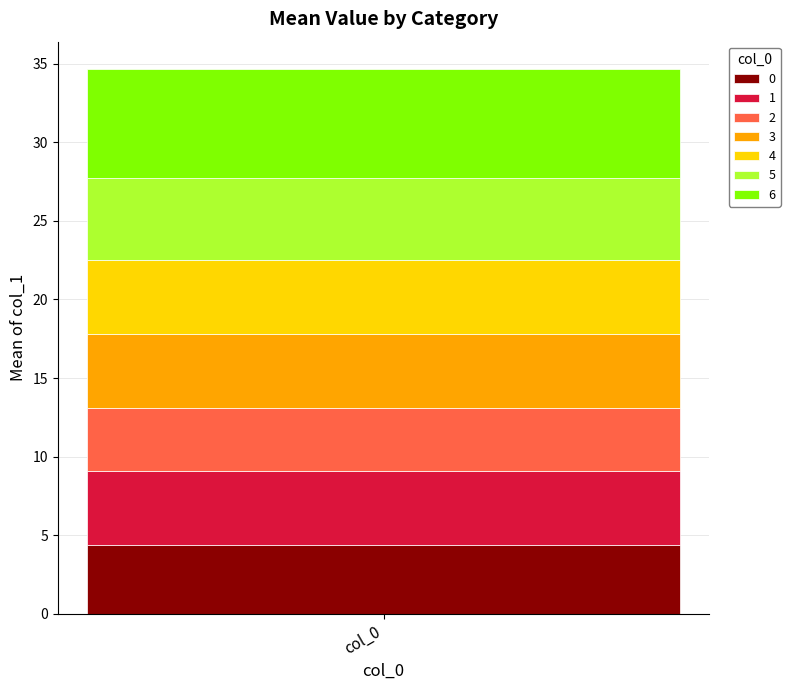

What is the highest value of the 0 series?

4.4